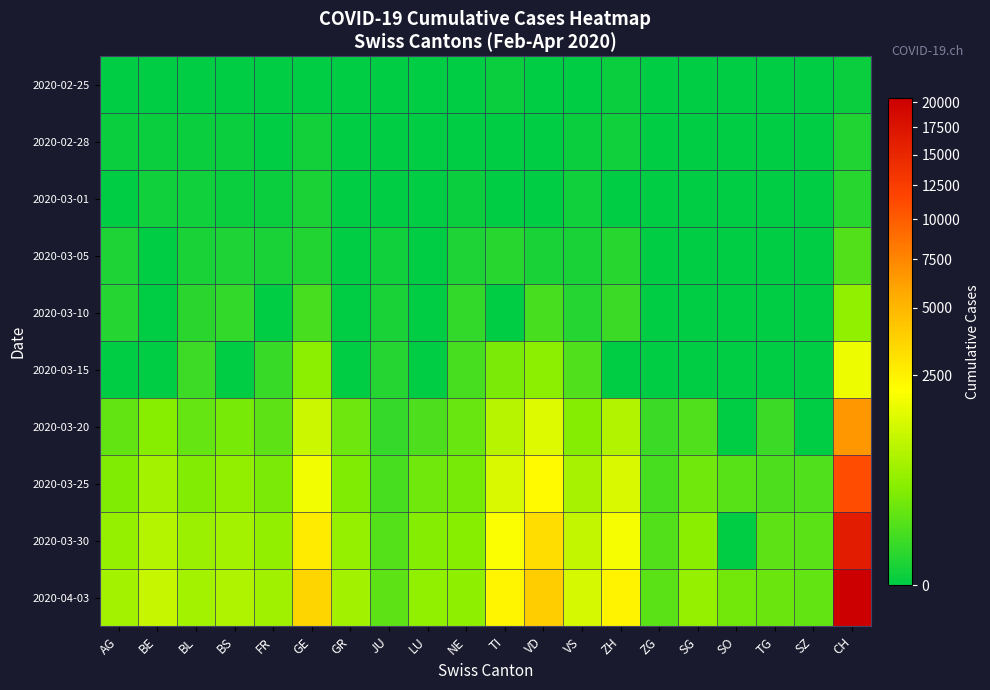

At how many categories does at least one series exceed 5558?

1